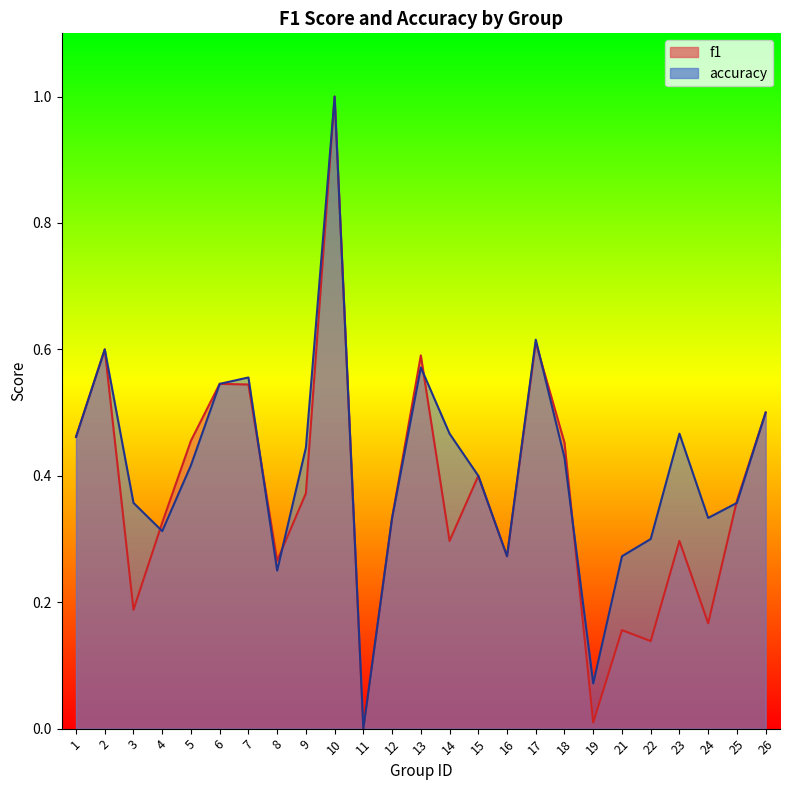

What is the average value of the accuracy series?

0.4